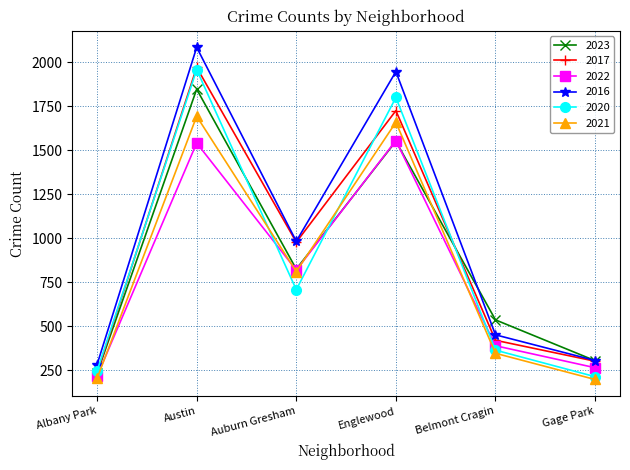

How many data points in 2023 are less than 825?

3